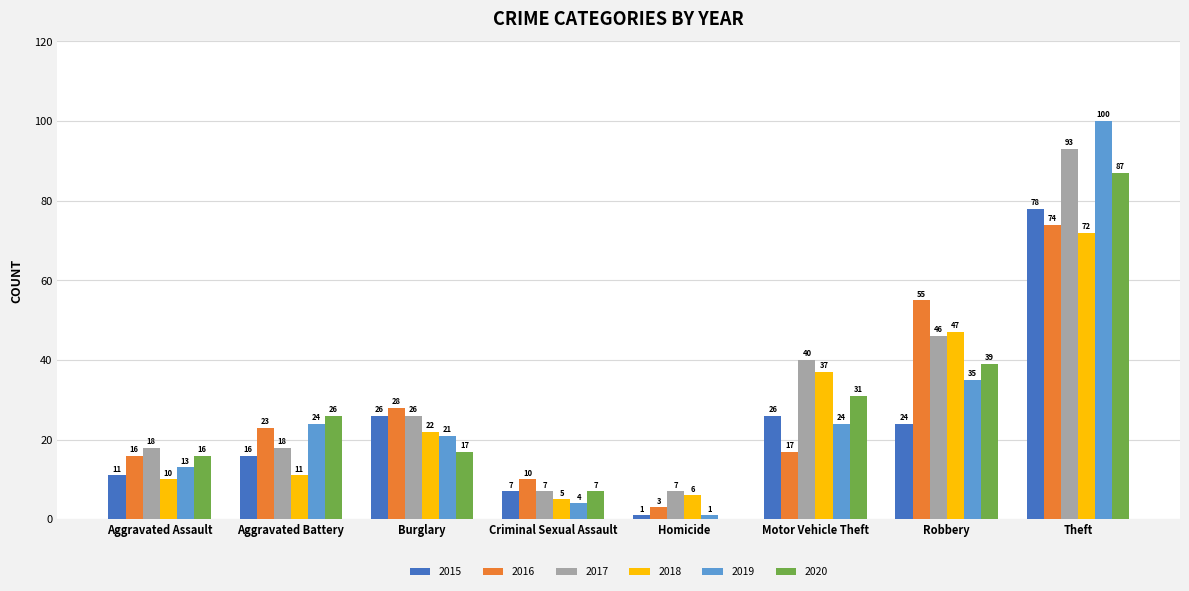

At which label does 2015 reach its peak?

Theft